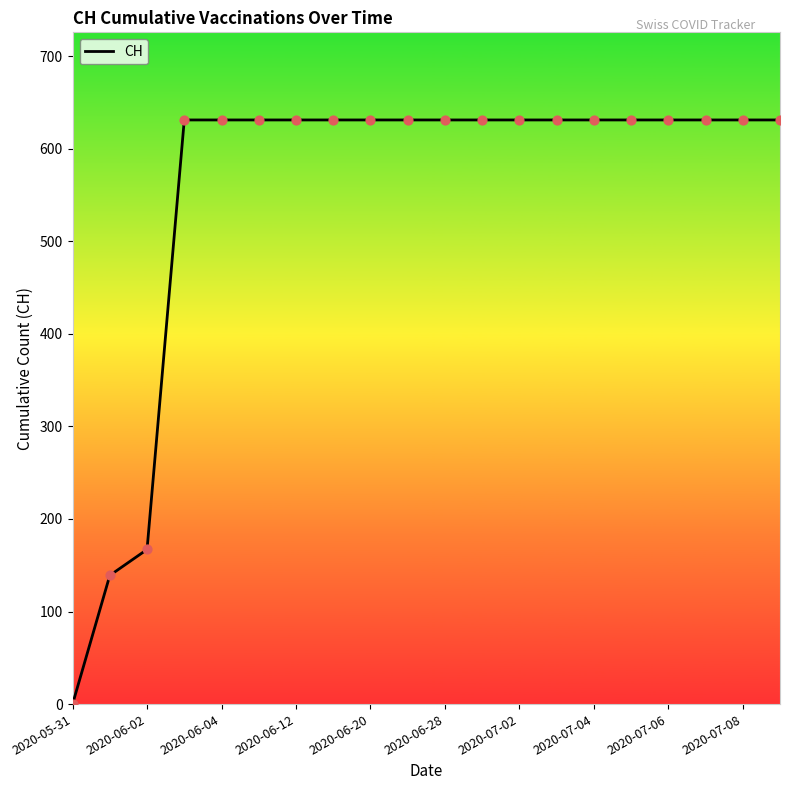

What is the maximum value shown in the chart?

631